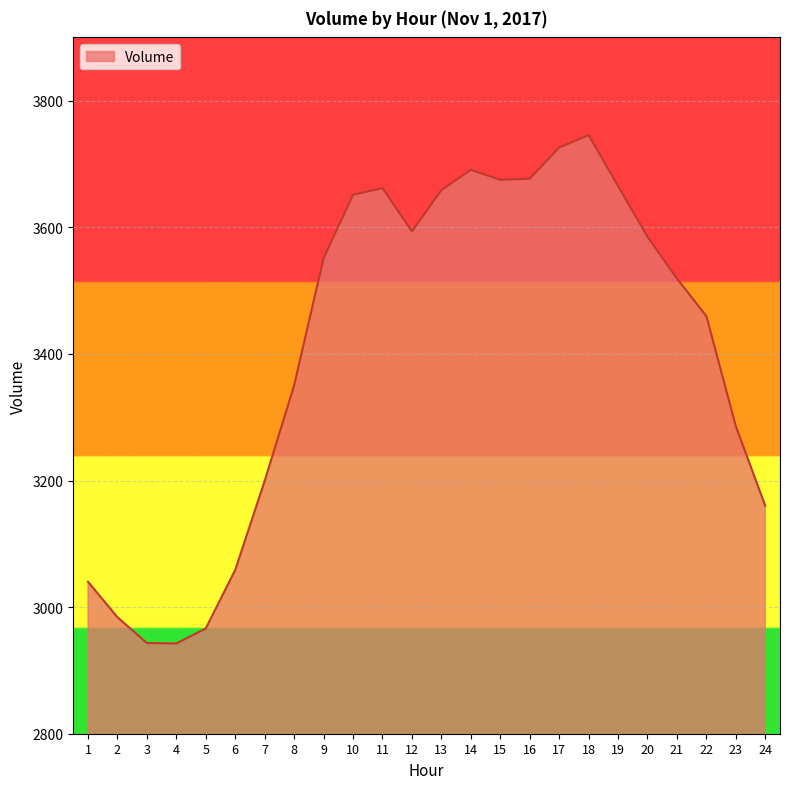

The chart shows a value of 5787.7 at 20. True or false?

False